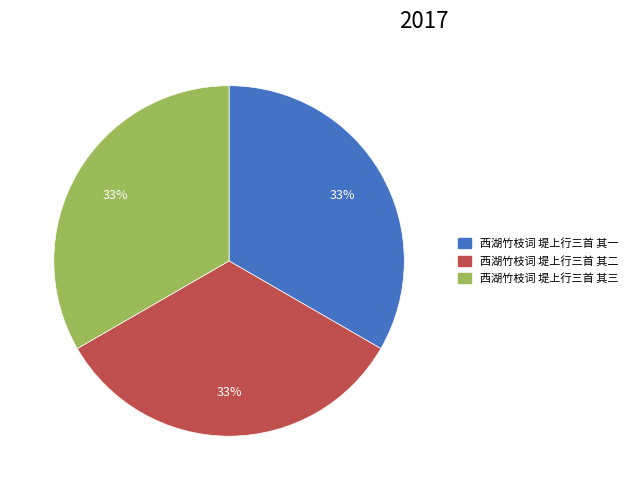

To the nearest percent, what is the average slice percentage?

33%